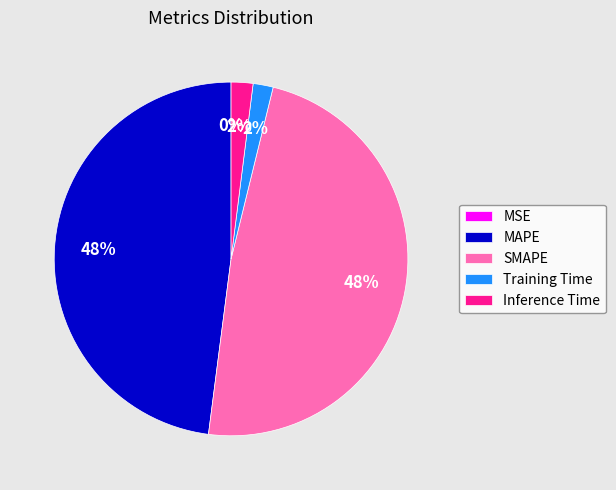

Is there any slice that represents more than half of the pie?

No